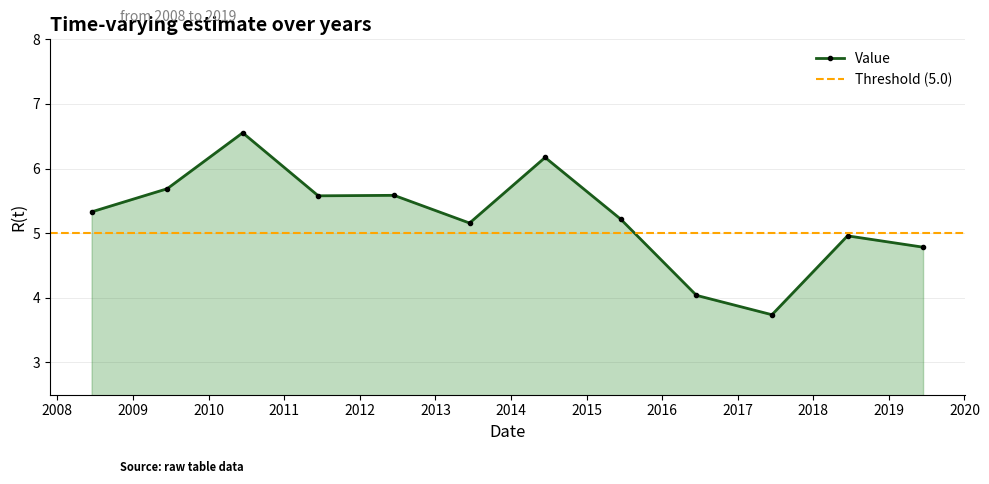

Reading left to right, transcribe all the data shown in this chart.

5.3	5.7	6.6	5.6	5.6	5.2	6.2	5.2	4.0	3.7	5.0	4.8